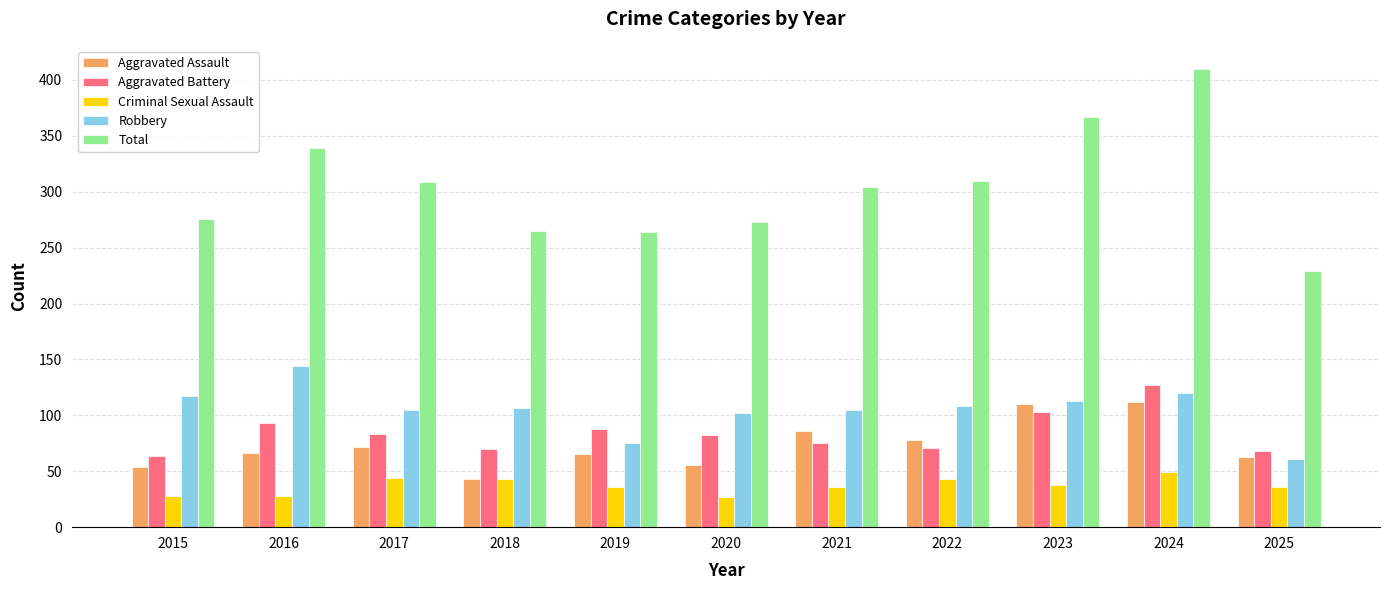

What is the value of the Total bar at the 6th from the left?

273